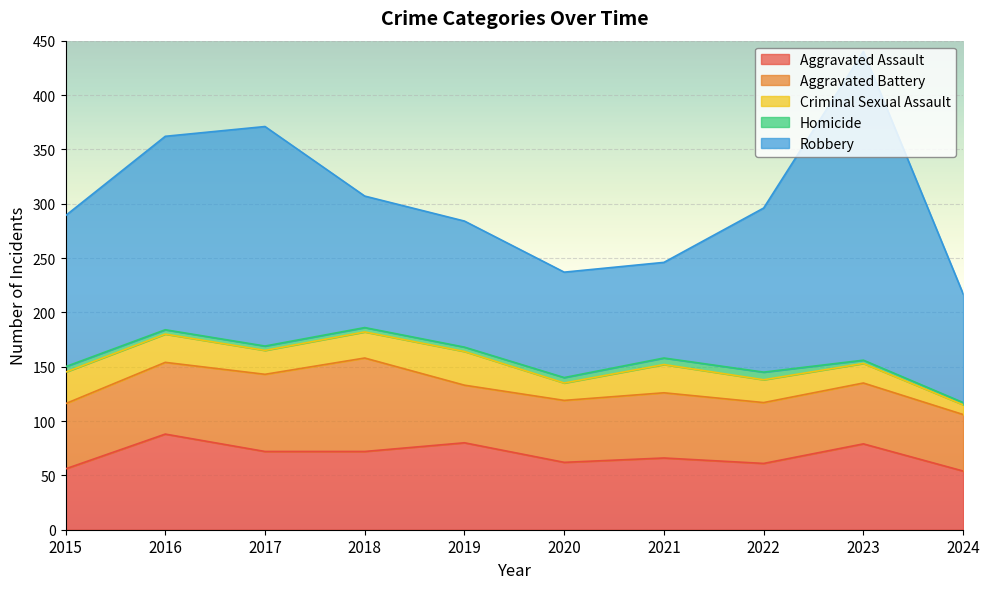

Reading left to right, what are all the values shown in this chart?

Aggravated Assault: 2015=56	2016=88	2017=72	2018=72	2019=80	2020=62	2021=66	2022=61	2023=79	2024=54
Aggravated Battery: 2015=60	2016=66	2017=71	2018=86	2019=53	2020=57	2021=60	2022=56	2023=56	2024=52
Criminal Sexual Assault: 2015=29	2016=26	2017=22	2018=24	2019=31	2020=16	2021=26	2022=21	2023=18	2024=9
Homicide: 2015=5	2016=4	2017=4	2018=4	2019=4	2020=5	2021=6	2022=7	2023=3	2024=2
Robbery: 2015=139	2016=178	2017=202	2018=121	2019=116	2020=97	2021=88	2022=151	2023=284	2024=100